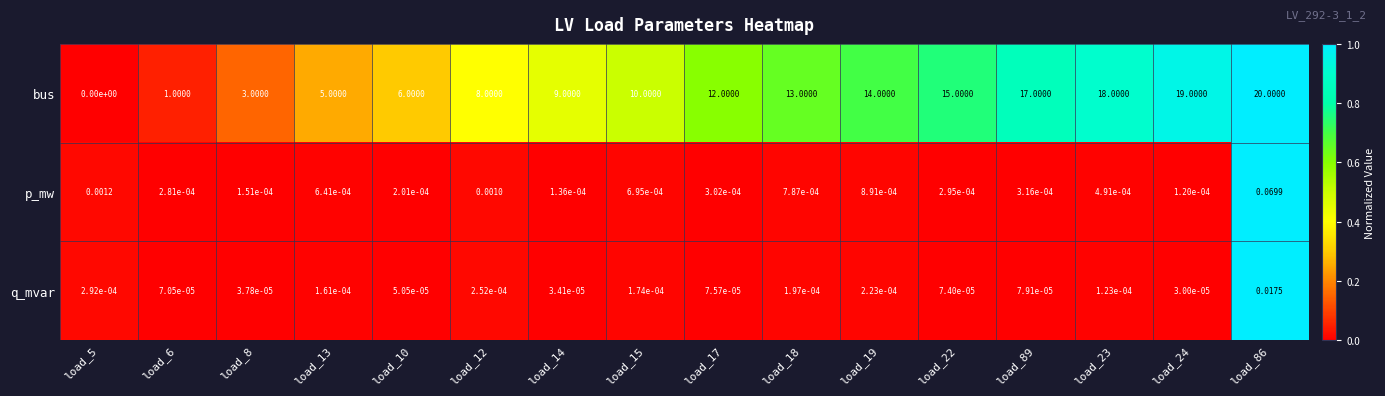

At which category is the sum across all series the highest?

load_86